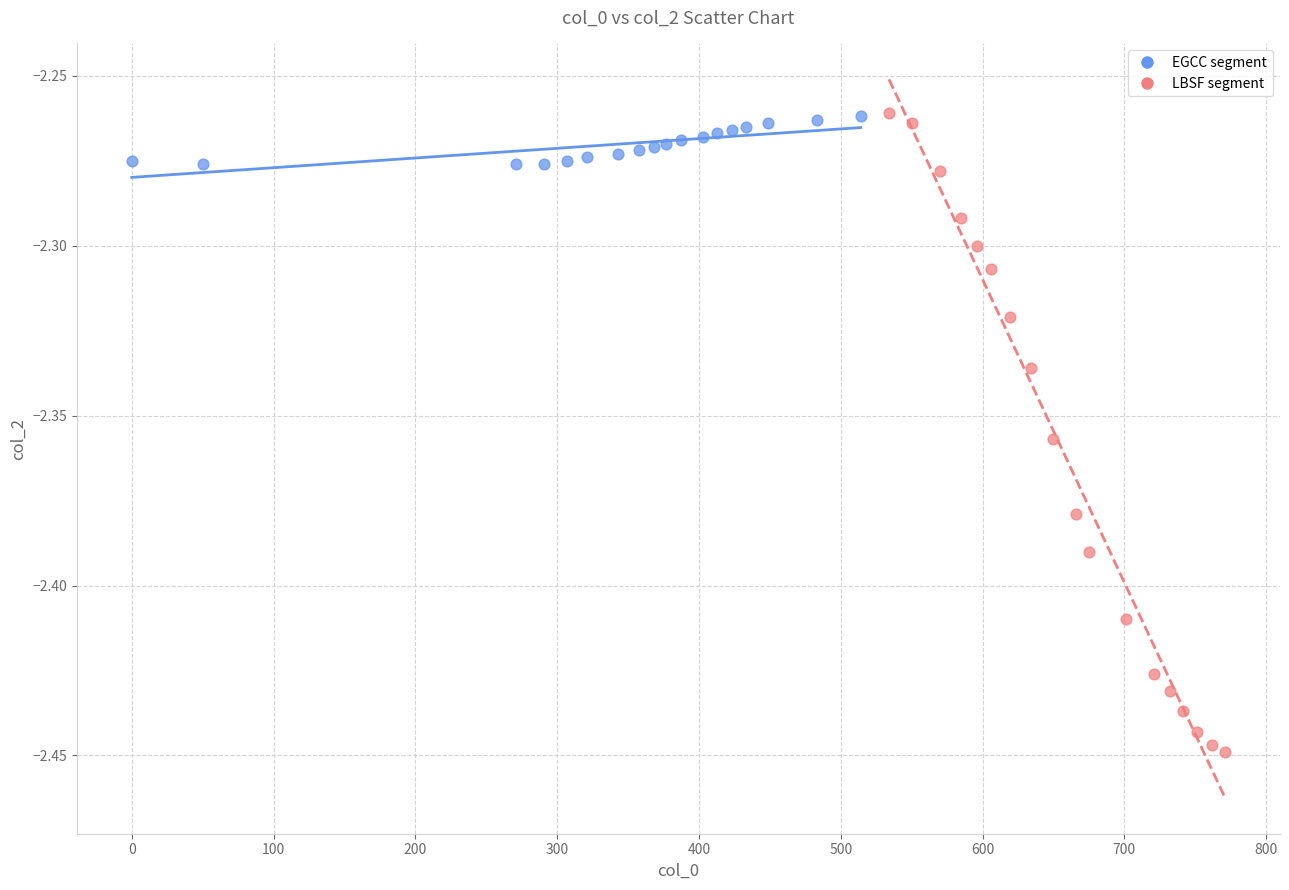

Which series reaches the minimum Y coordinate?

LBSF segment